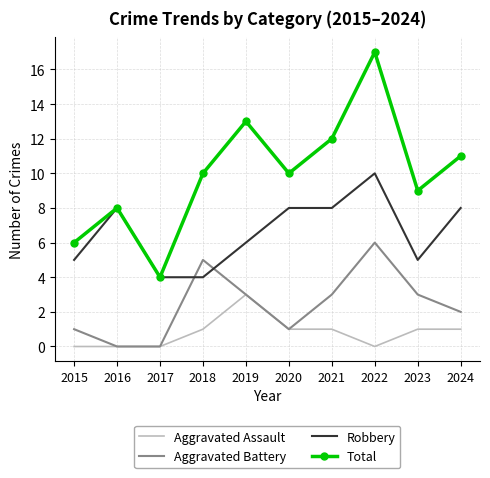

Rank the series by their average value, from lowest to highest.

Aggravated Assault, Aggravated Battery, Robbery, Total